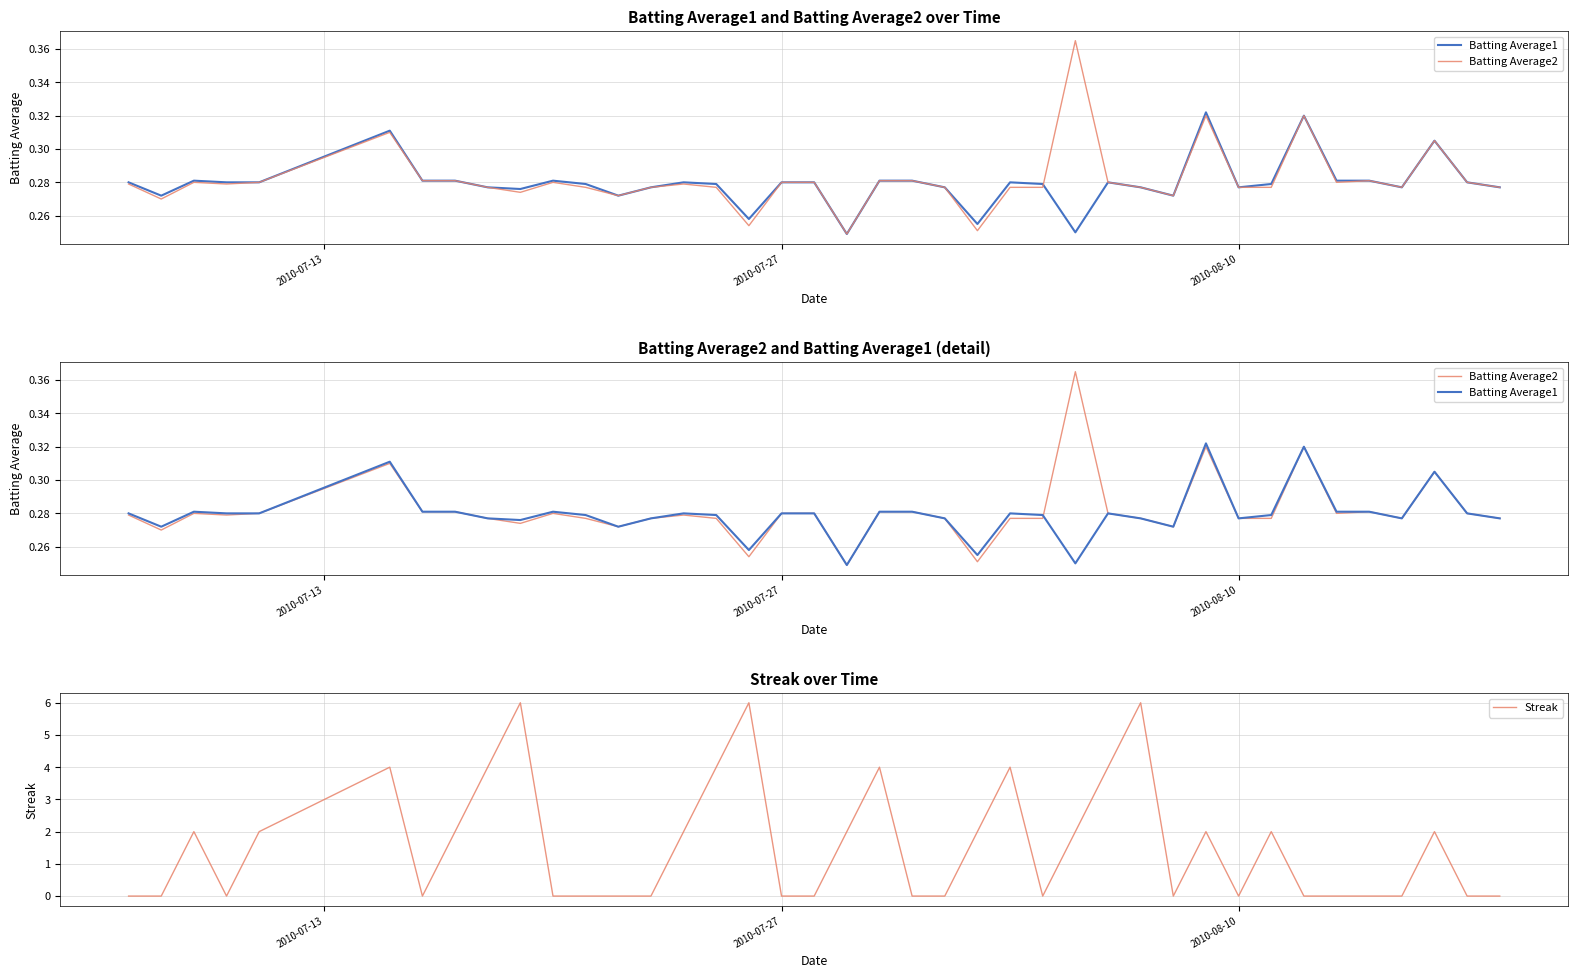

How many interior local peaks does the Batting Average2 series have?

9